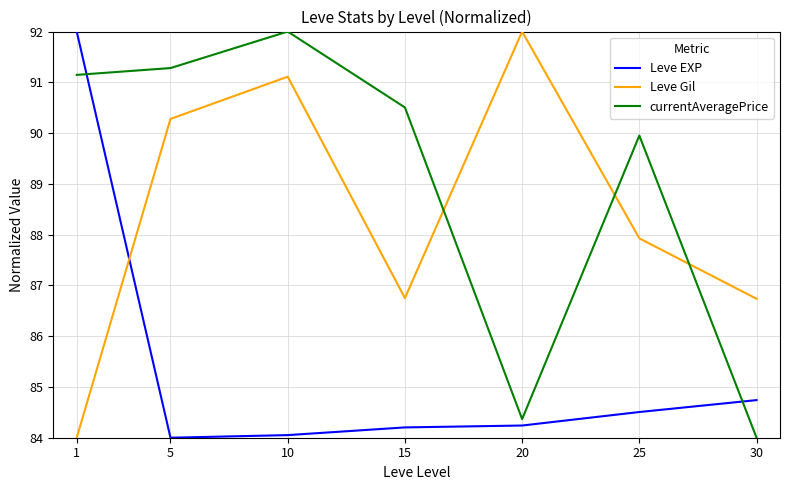

Which series has the largest total across all categories?

currentAveragePrice